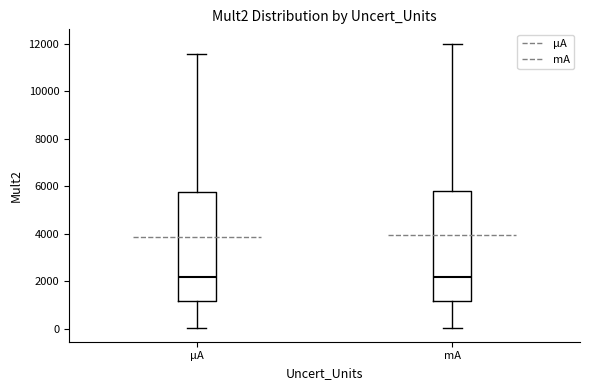

Reading left to right, transcribe this box plot: for each box, give where its median line is, the range the box spans, and where its two whiskers end, as read against the y-axis. The values are not printed on the chart, so give them approximately, as read against the axis.

µA: median 2200, box 1200 to 5800, whiskers 0 to 11600
mA: median 2200, box 1200 to 5800, whiskers 0 to 12000